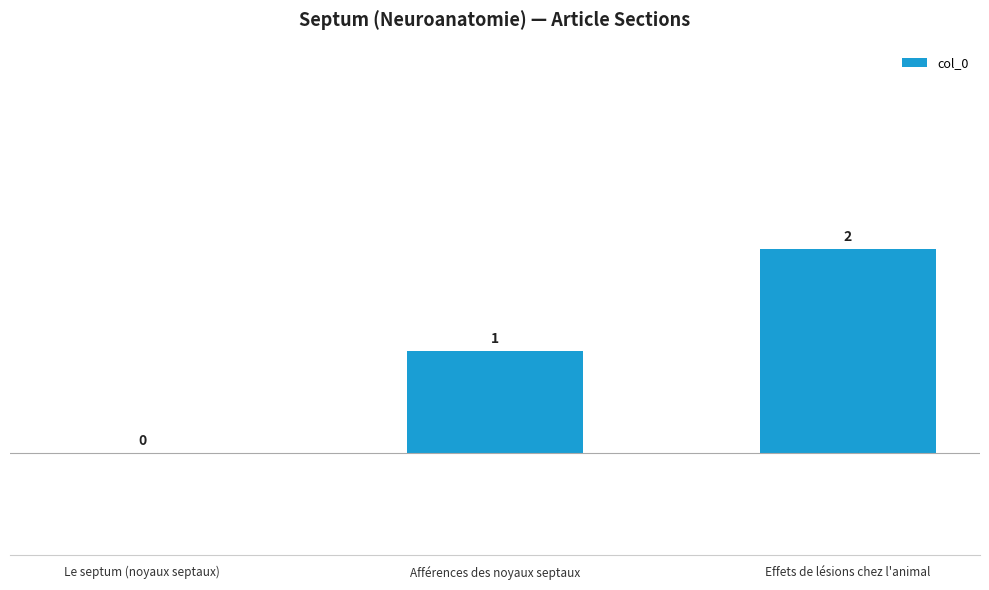

What is the sum of the values at Le septum (noyaux septaux) and Afférences des noyaux septaux?

1